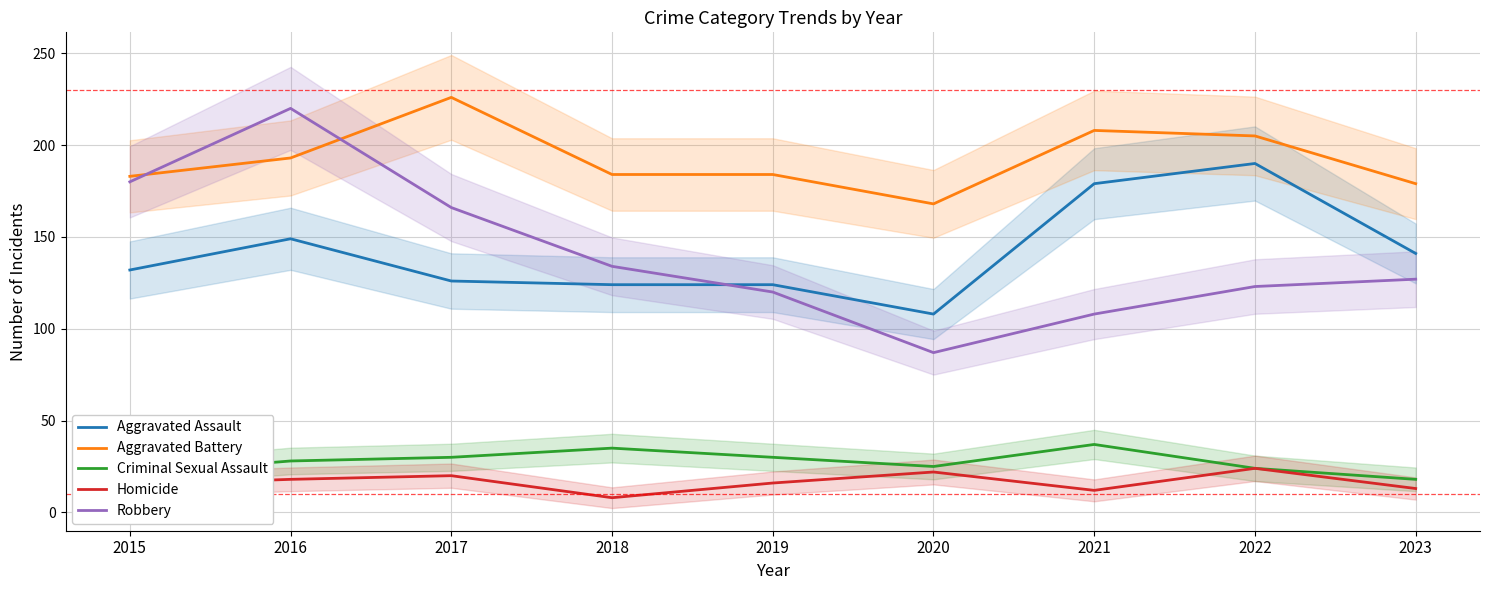

What is the difference between the maximum and minimum values in the Robbery series?

133